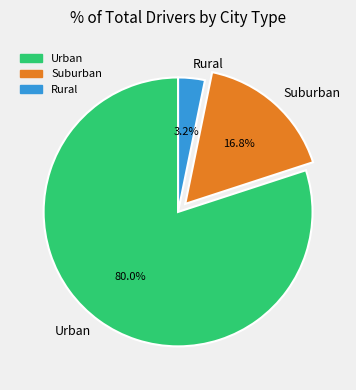

To the nearest percent, what is the average slice percentage?

33%